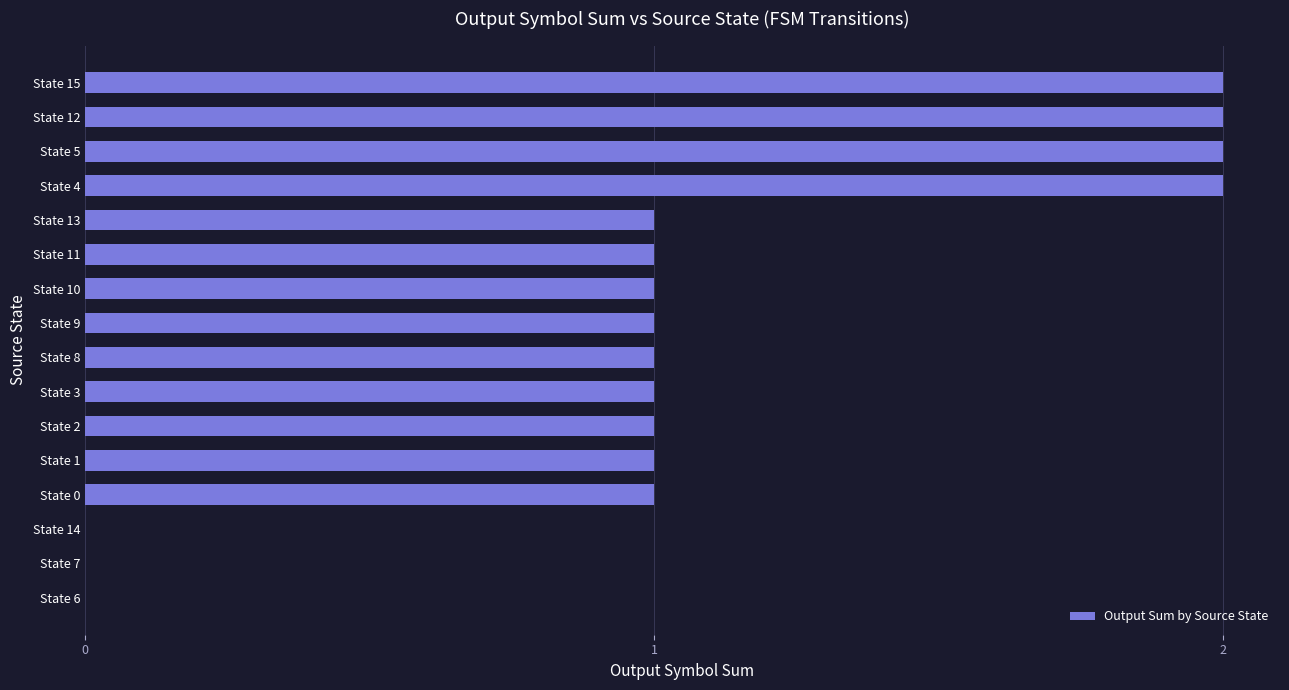

Count the values in the range 1 to 2.

13